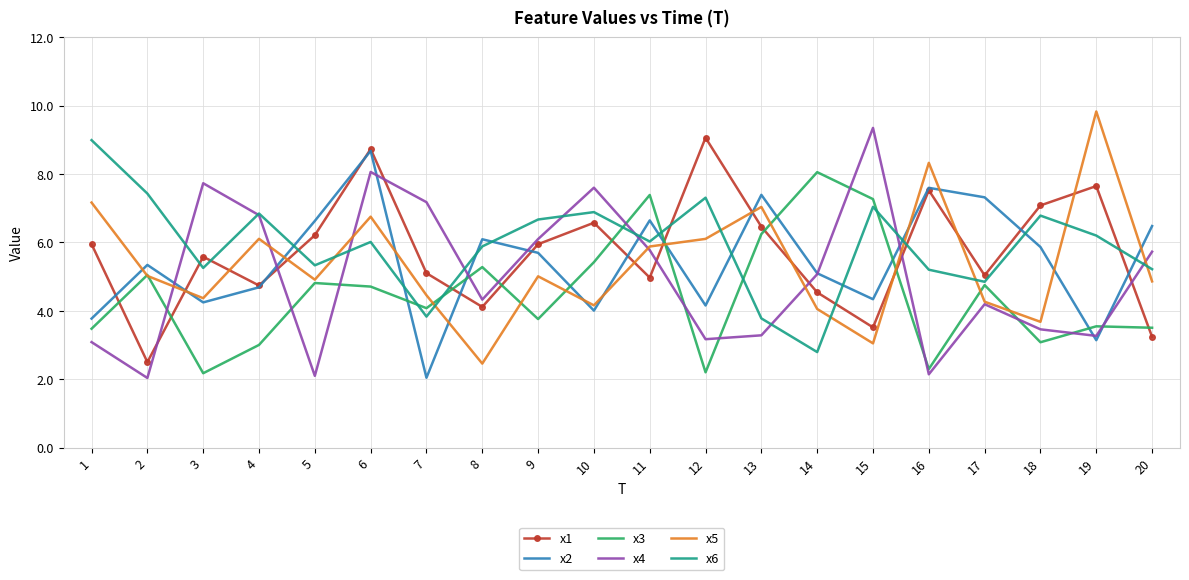

What is the spread (max minus min) of values at 9?

2.9